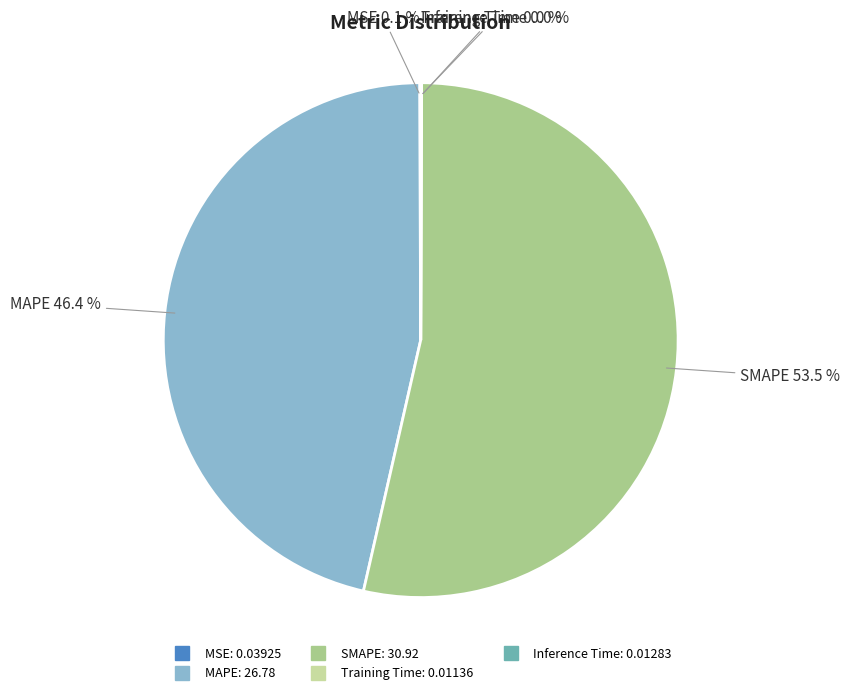

Is there a majority slice in this chart?

Yes